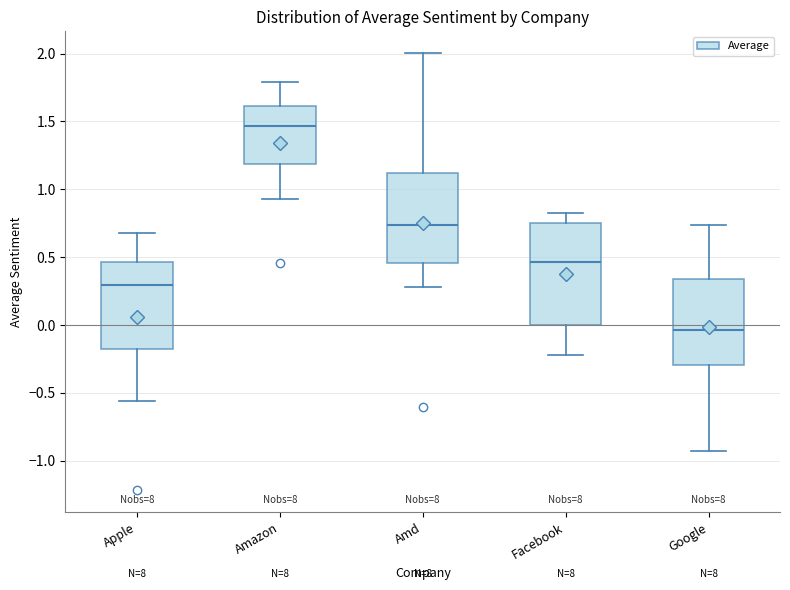

Comparing the boxes themselves (not the whiskers), which one is the tallest?

Facebook